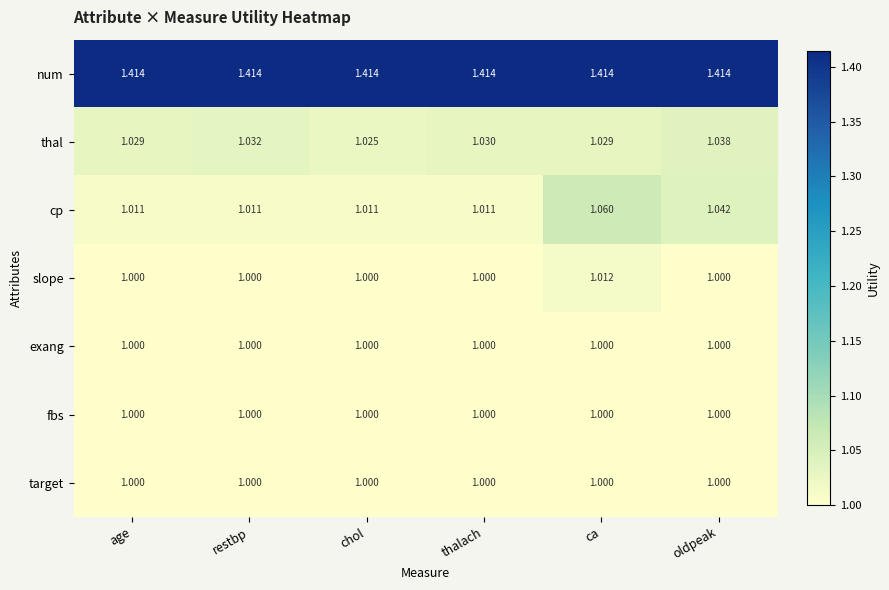

Which series has the largest range (max minus min)?

cp